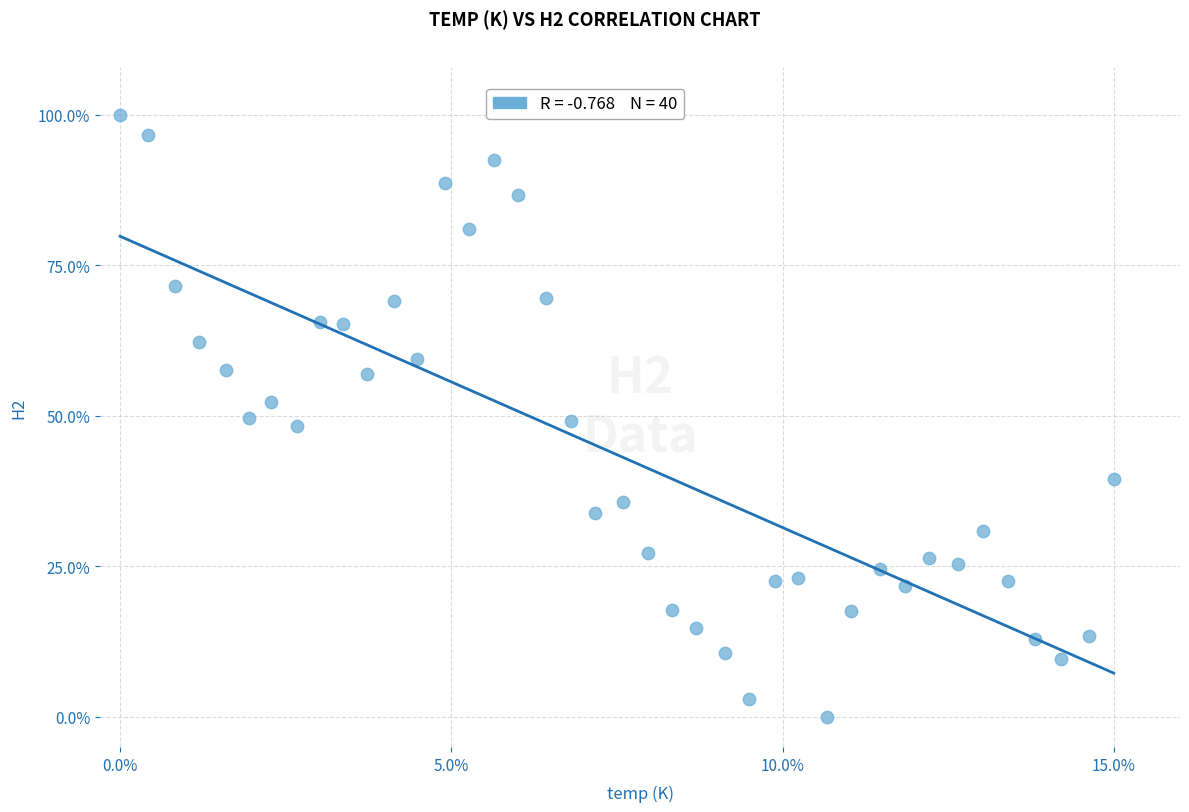

What is the range of X values (max minus min)?

15.0